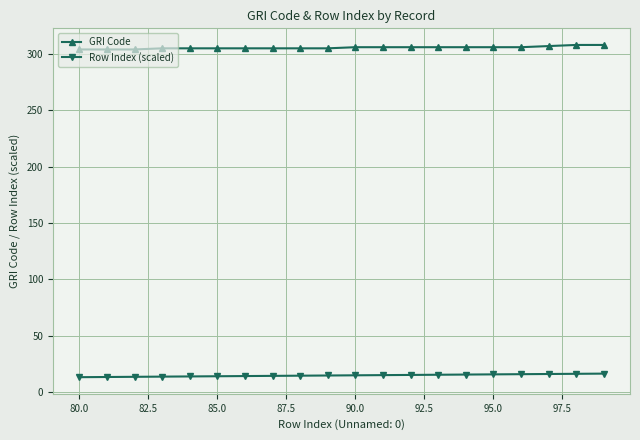

Which series has the largest total across all categories?

GRI Code